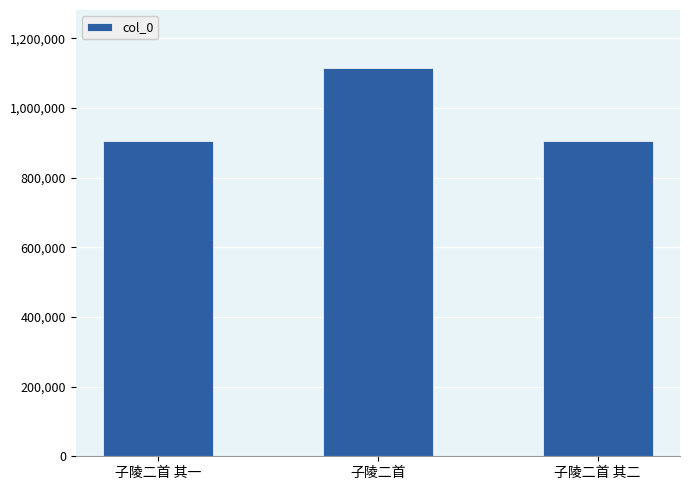

What is the value of the 3rd bar from the left?

905305